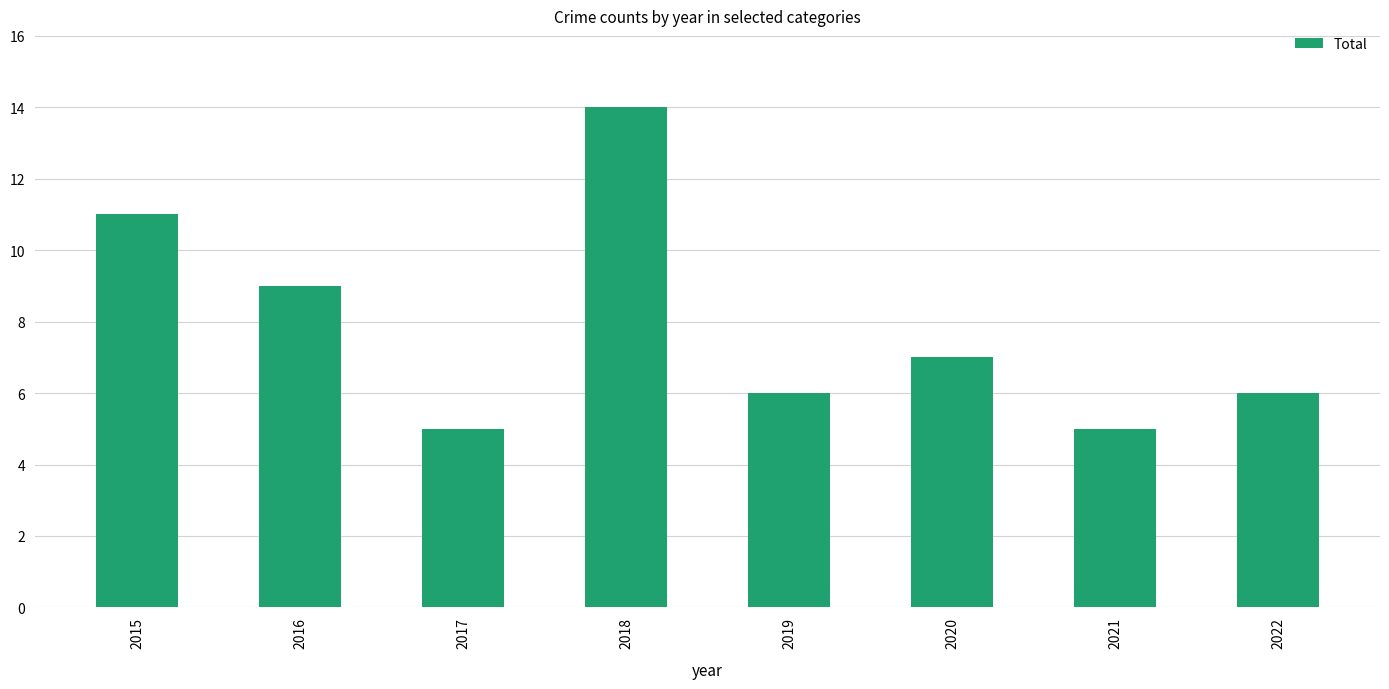

The value at 2016 is 9. True or false?

True